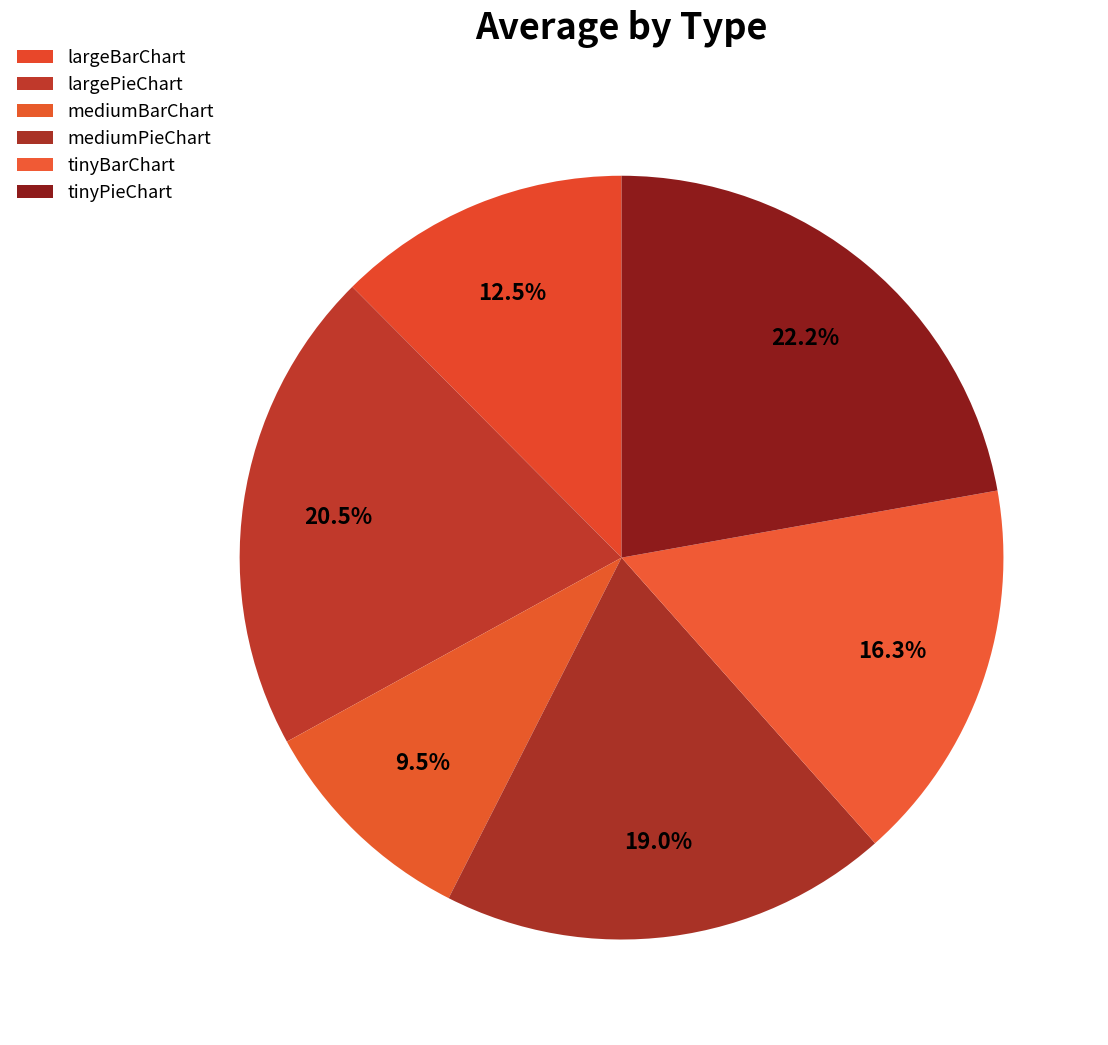

To the nearest percent, what is the difference between the largePieChart and tinyPieChart slice percentages?

2%